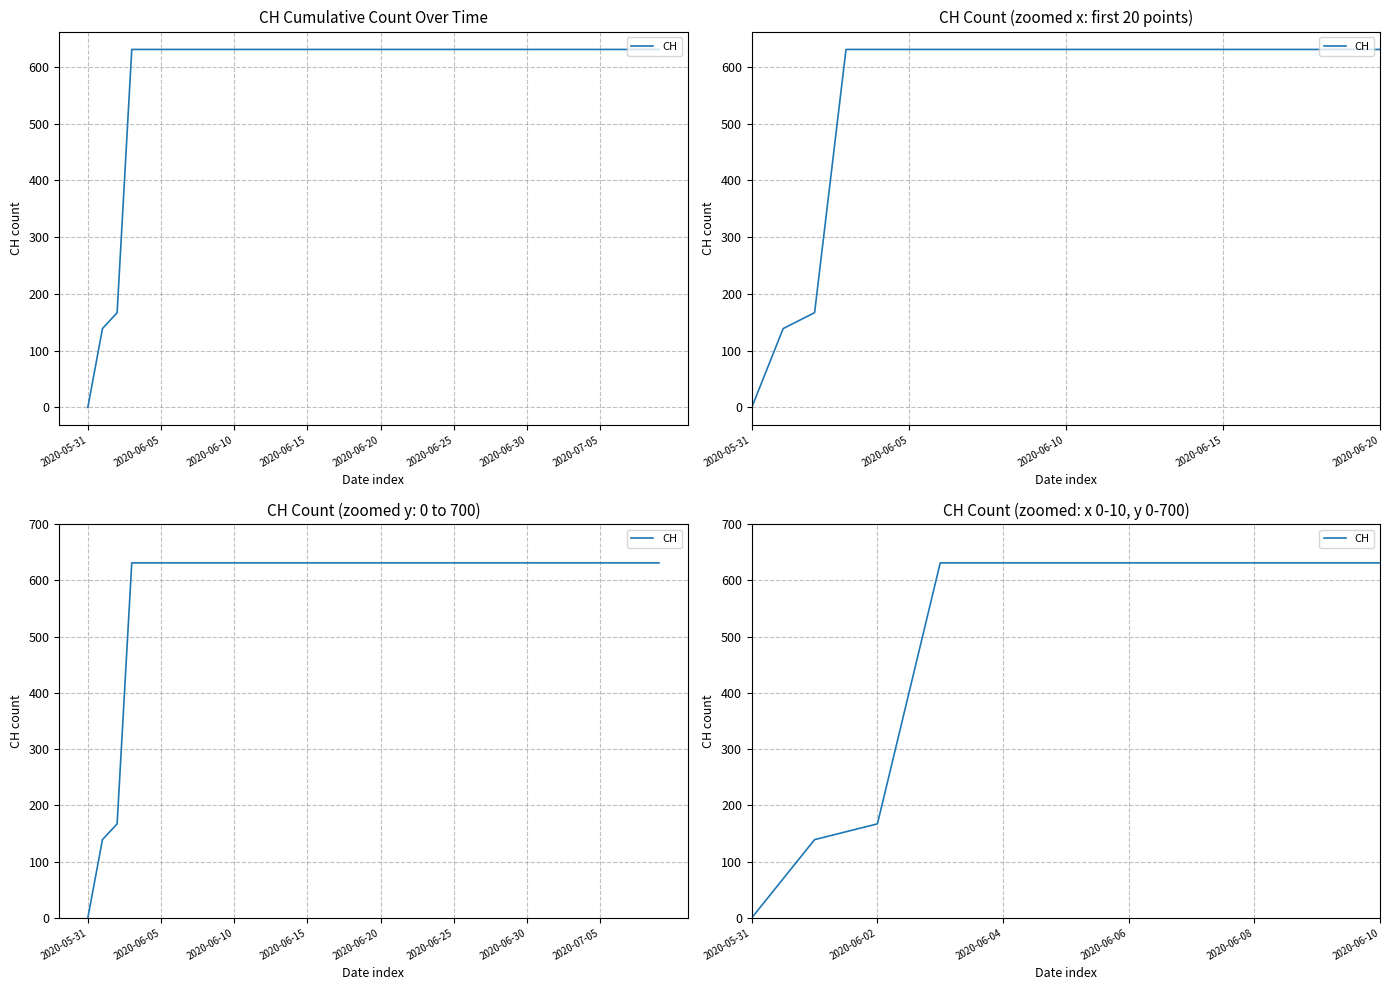

What is the sum of the values at 38 and 37?

1262